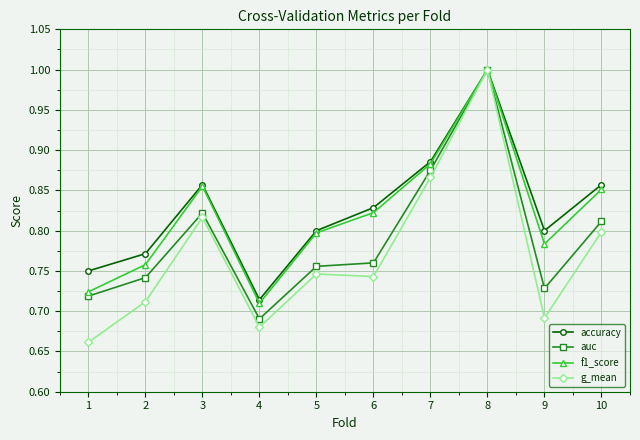

Rank the categories by auc value from highest to lowest.

8, 7, 3, 10, 6, 5, 2, 9, 1, 4